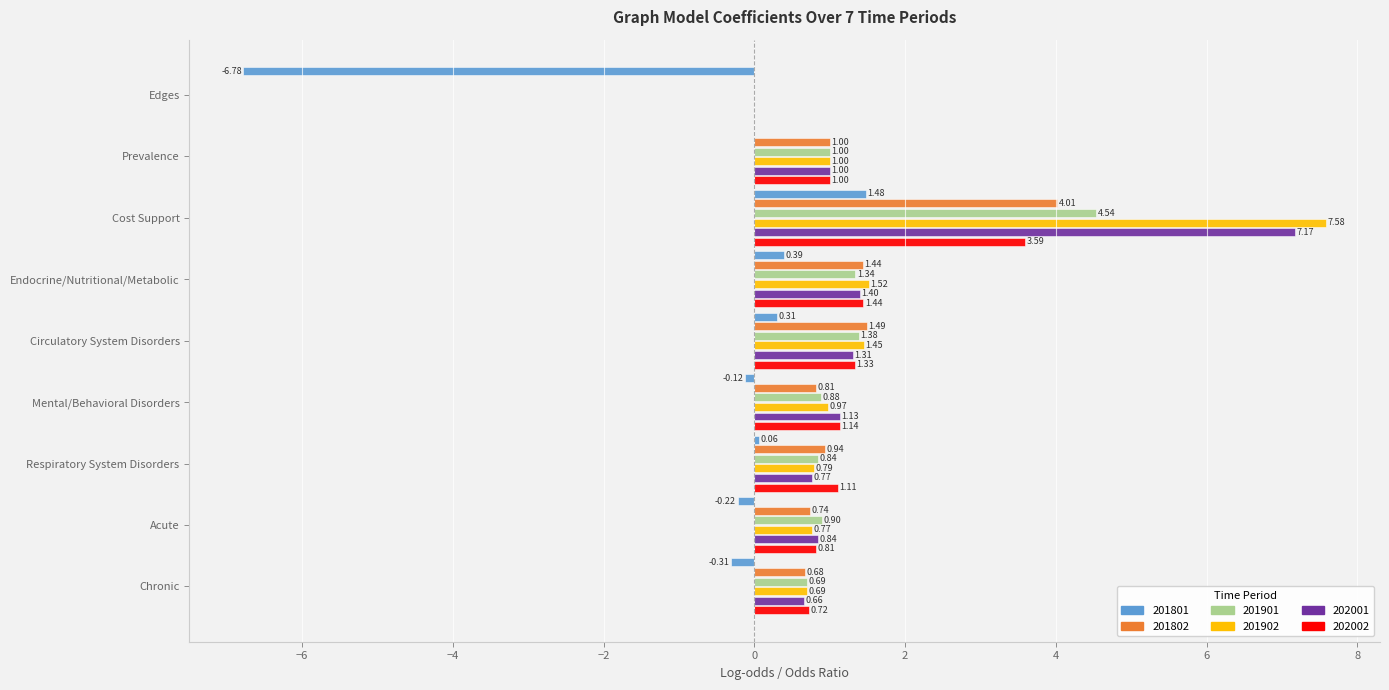

Between Circulatory System Disorders and Chronic, which series saw the biggest shift?

201802